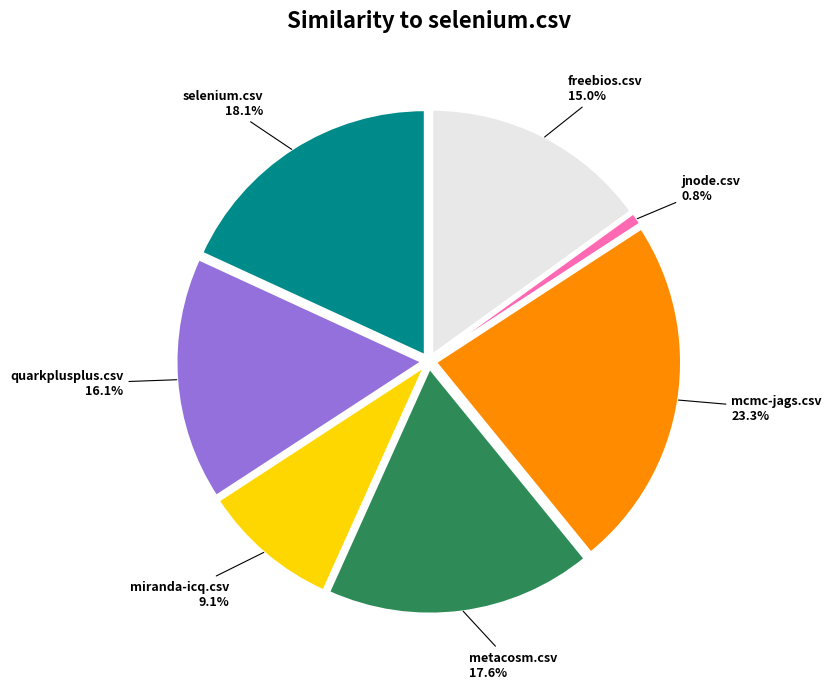

Does any single category account for the majority?

No